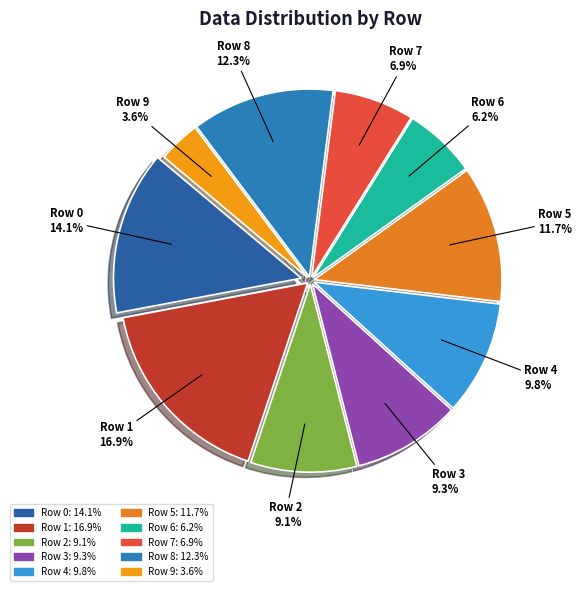

To the nearest percent, what is the difference between the Row 1 and Row 8 slice percentages?

5%